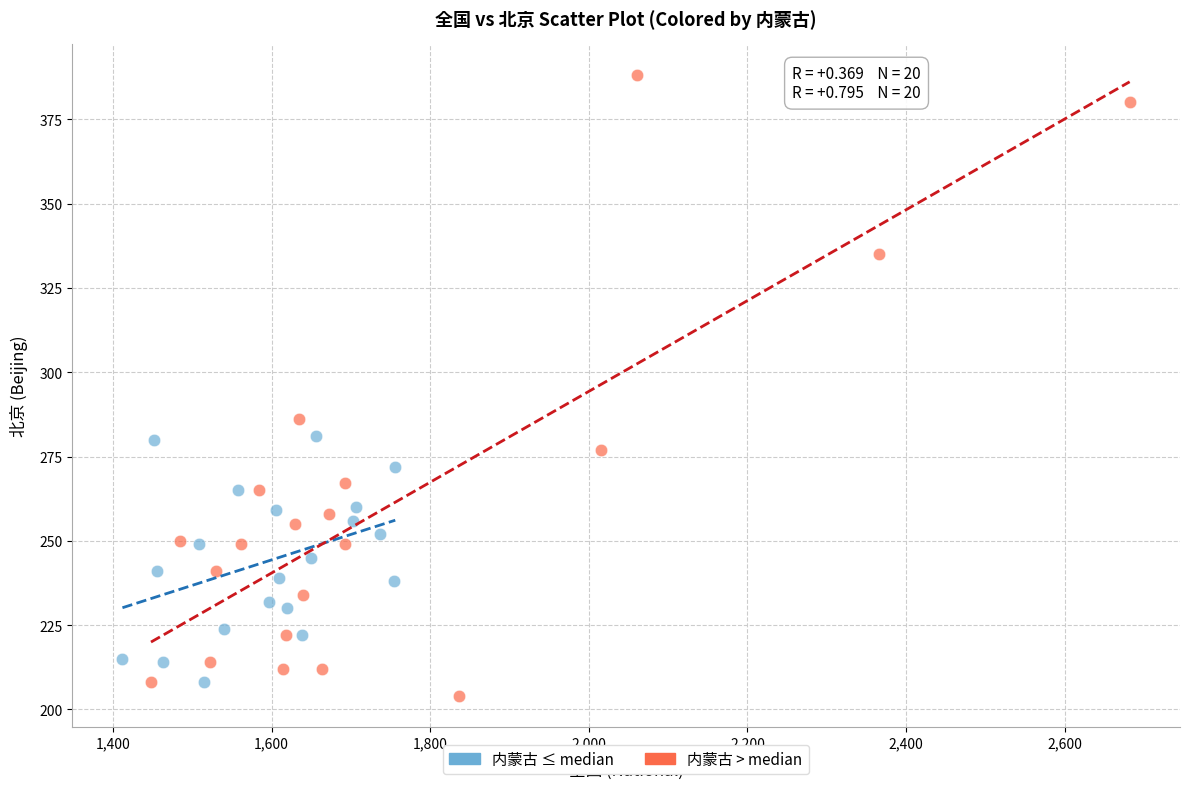

Which series has the largest Y range (max minus min)?

内蒙古 > median